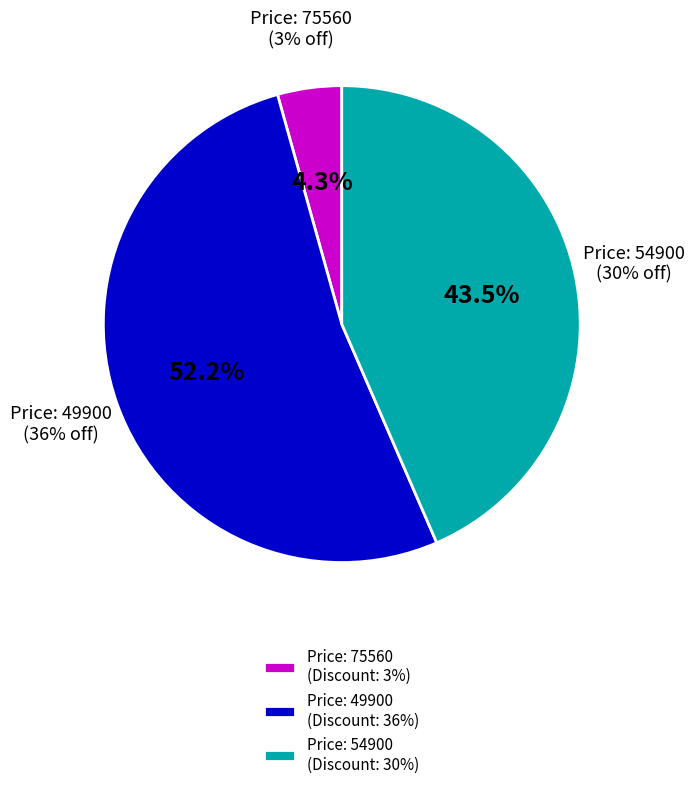

Combined, what portion of the pie is 75560 and 54900?

47.8%